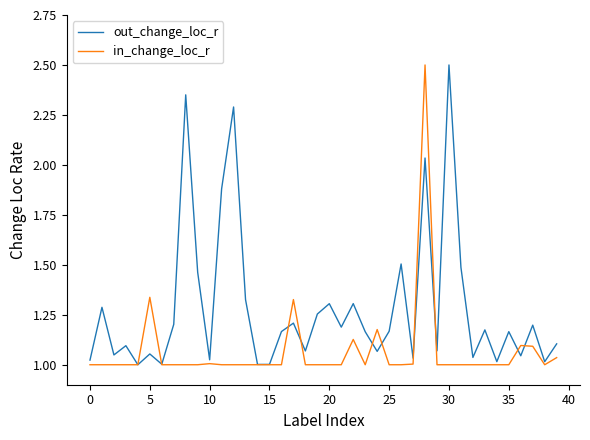

Which series ends up on top after the final intersection of out_change_loc_r and in_change_loc_r?

out_change_loc_r